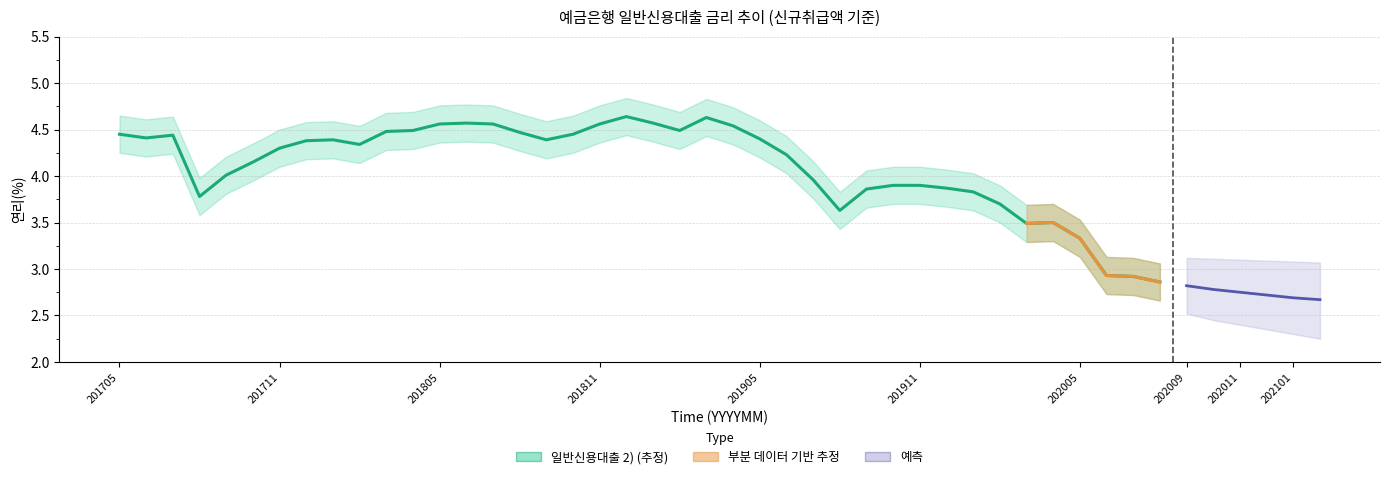

At which label does the data first exceed 4?

201705